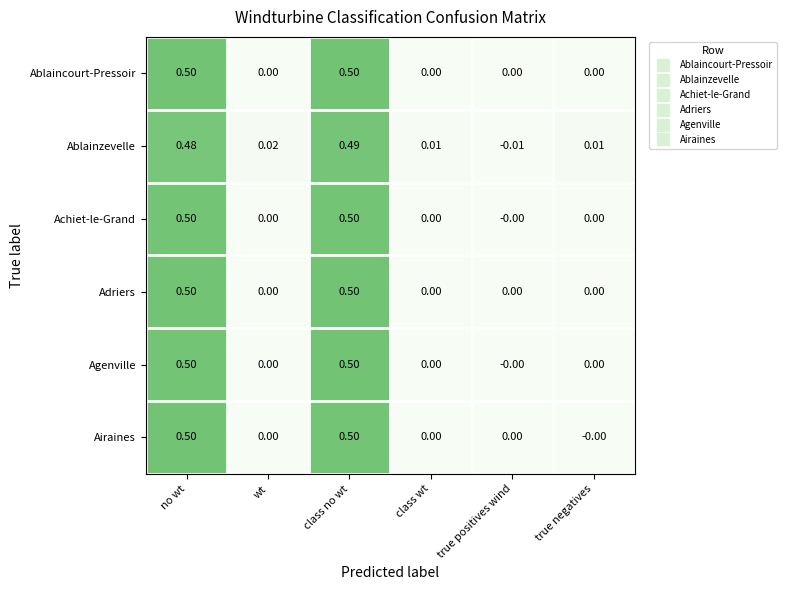

Which series changed the most between true positives wind and true negatives?

Ablainzevelle